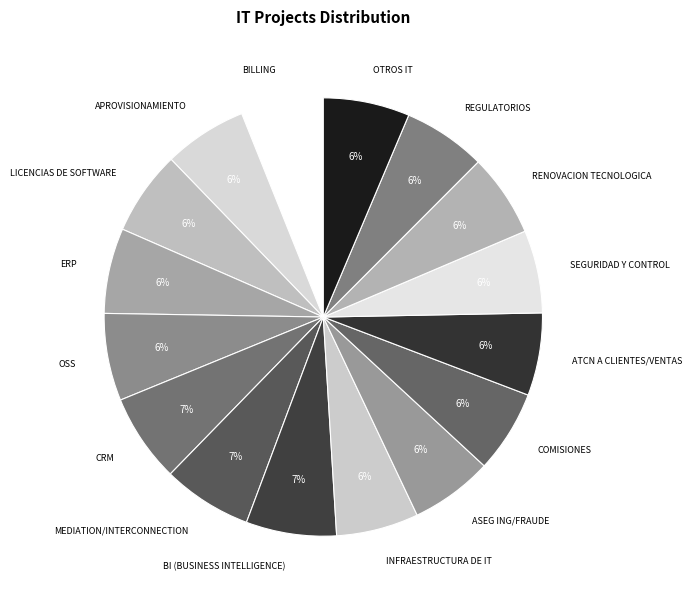

How many slices are in this pie chart?

16